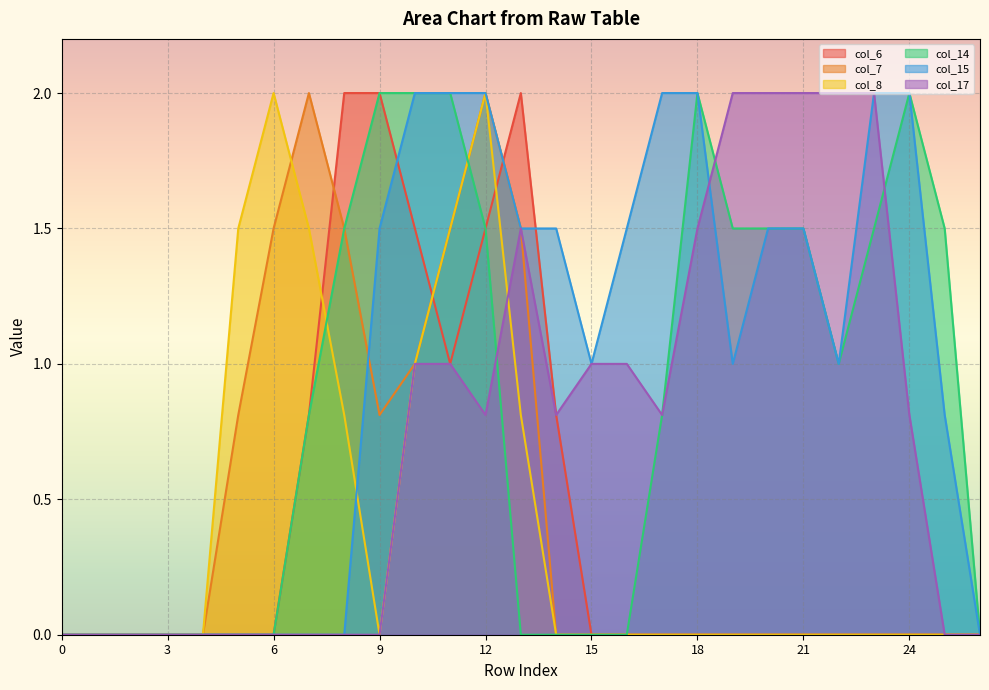

The col_8 series shows -0.6 at 24. True or false?

False